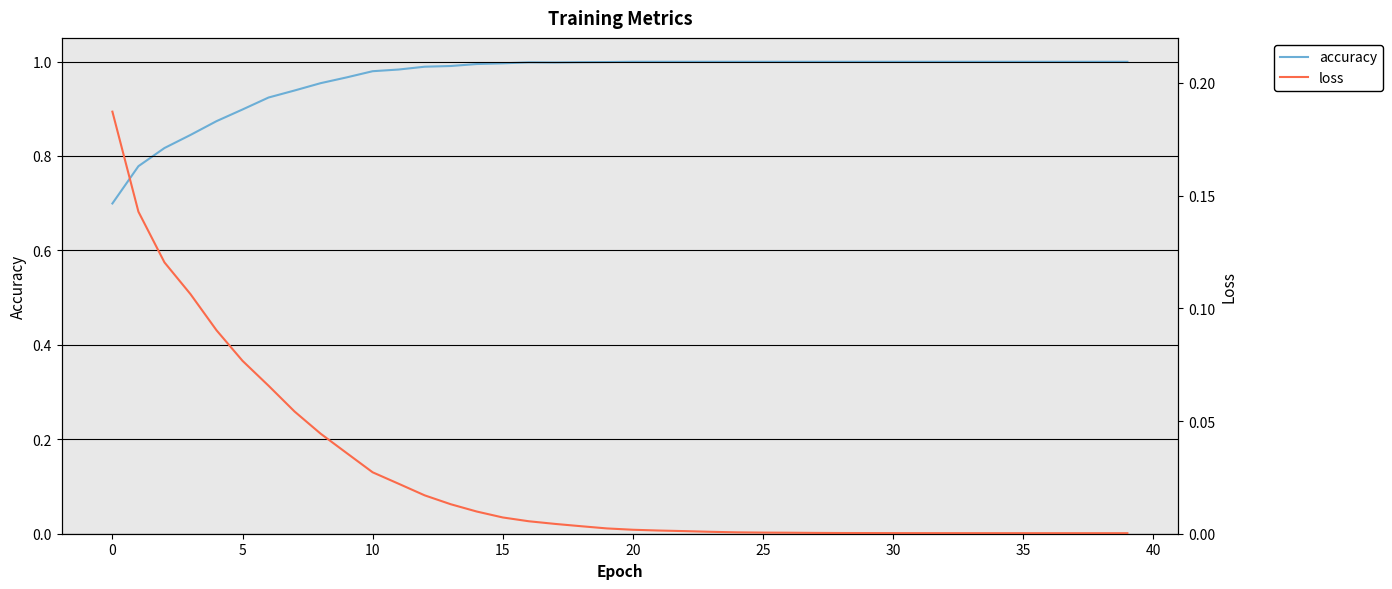

Which label corresponds to the largest value in the chart?

20